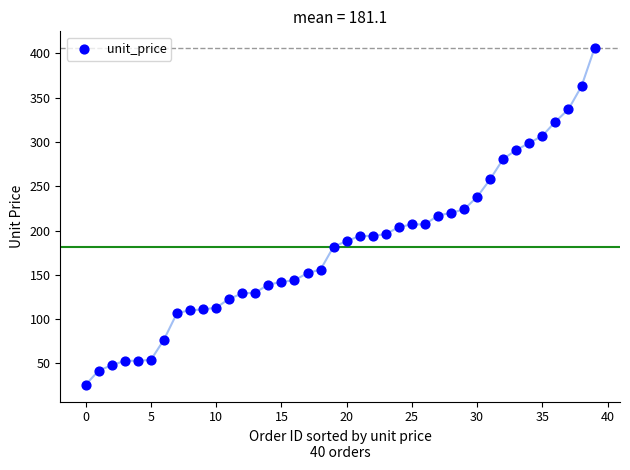

What is the range of Y values (max minus min)?

380